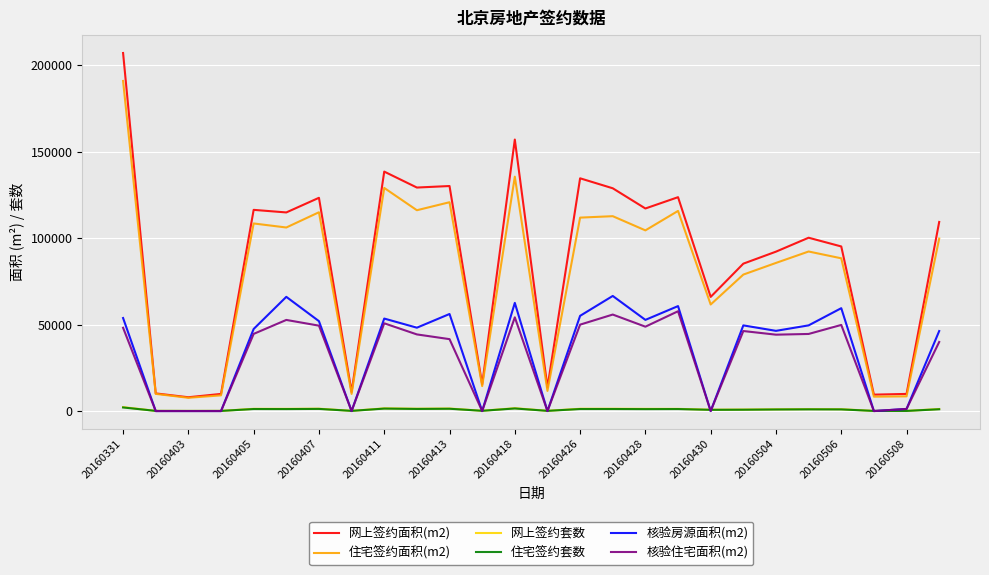

True or false: 网上签约面积(m2) and 核验住宅面积(m2) cross at least once.

False